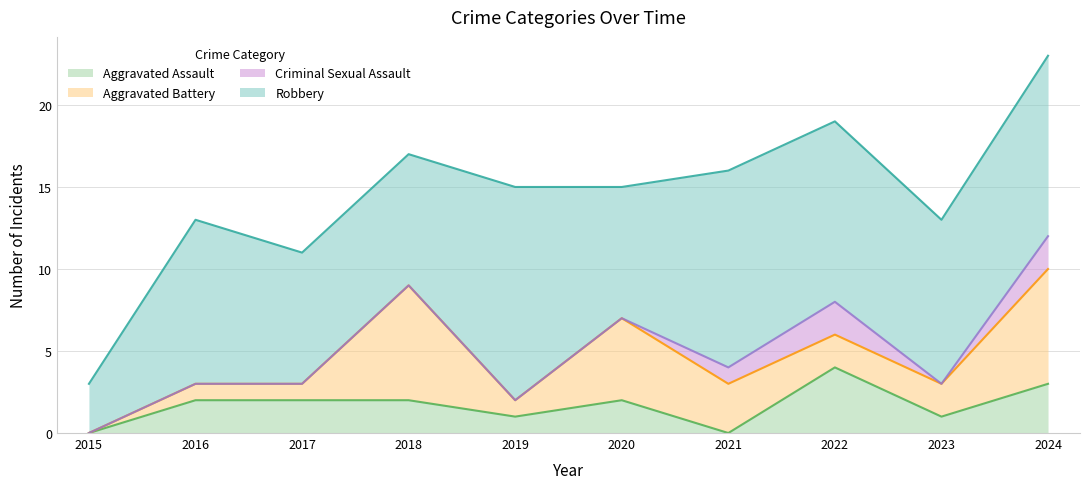

The Criminal Sexual Assault series shows 0 at 2016. True or false?

True